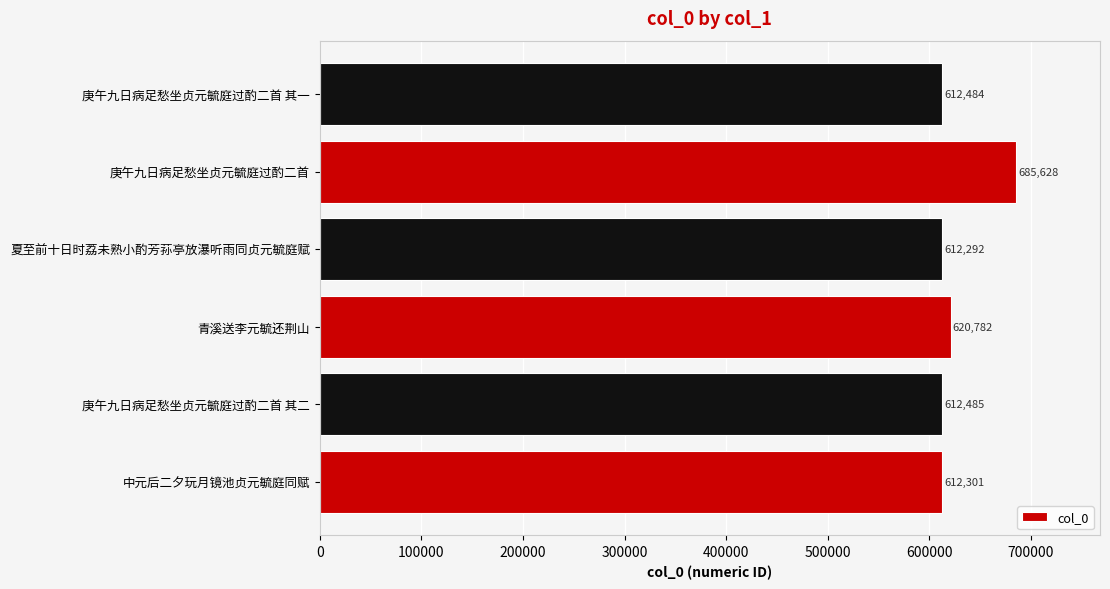

Reading bottom to top, extract all data points from this chart.

中元后二夕玩月镜池贞元毓庭同赋=612301	庚午九日病足愁坐贞元毓庭过酌二首 其二=612485	青溪送李元毓还荆山=620782	夏至前十日时荔未熟小酌芳荪亭放瀑听雨同贞元毓庭赋=612292	庚午九日病足愁坐贞元毓庭过酌二首=685628	庚午九日病足愁坐贞元毓庭过酌二首 其一=612484